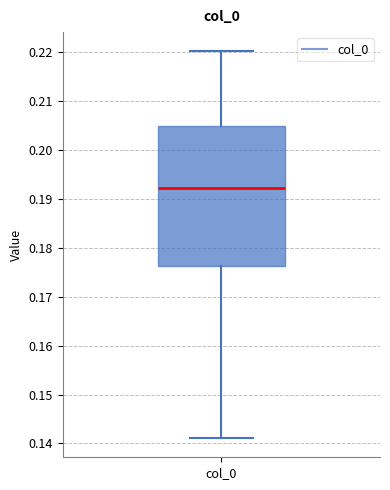

Read this box plot against the y-axis: the position of the median line, the range covered by the box, and the ends of both whiskers. The values are not printed on the chart, so give them approximately, as read against the axis.

median 0.192, box 0.176 to 0.205, whiskers 0.141 to 0.220